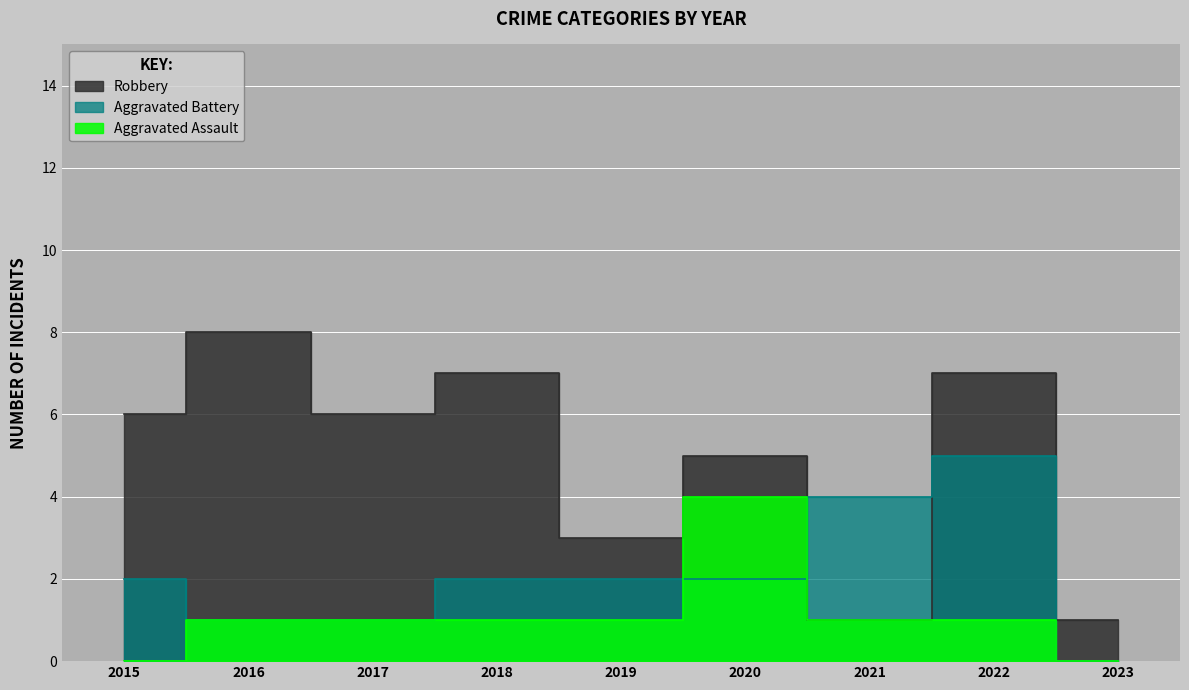

At how many categories does at least one series exceed 5?

5